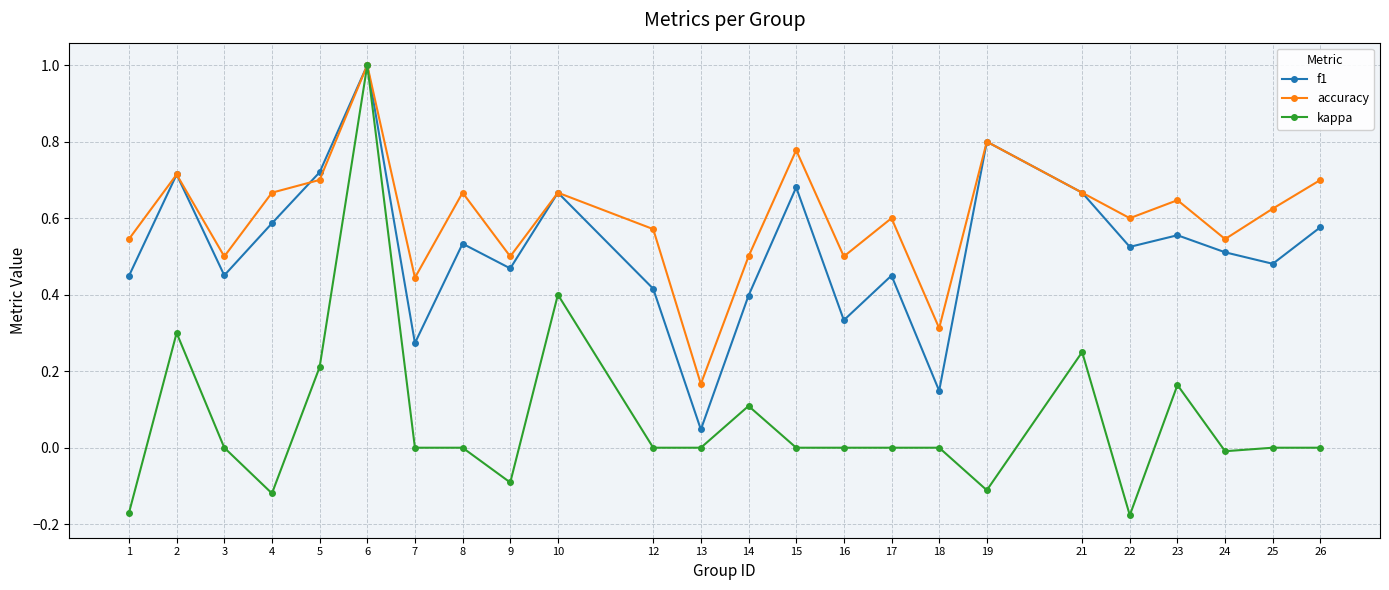

What is the sum of all kappa values?

1.8